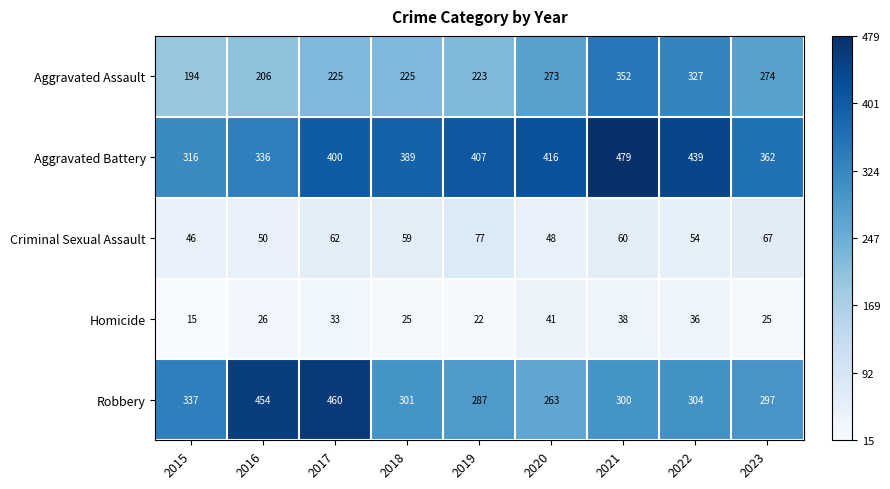

What is the maximum value for Criminal Sexual Assault?

77